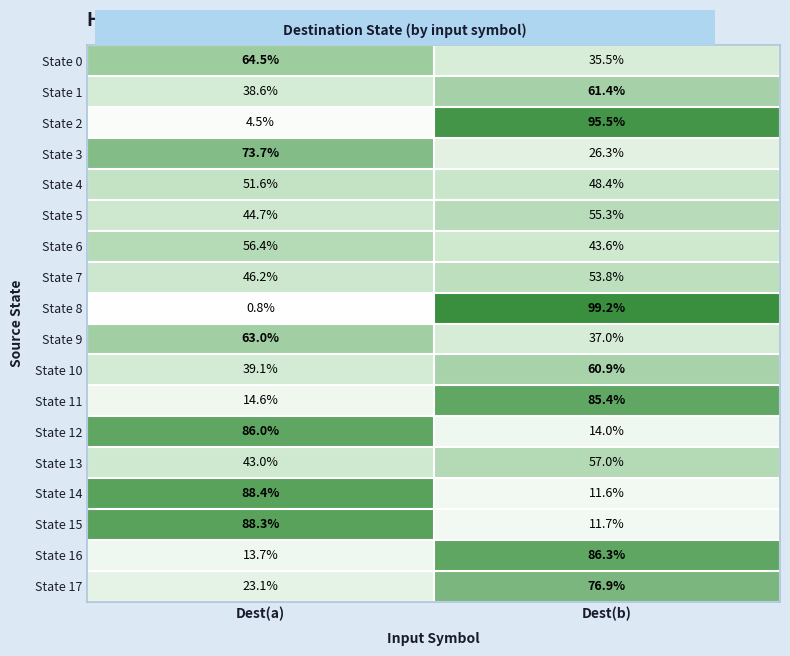

At how many categories does at least one series exceed 10?

2